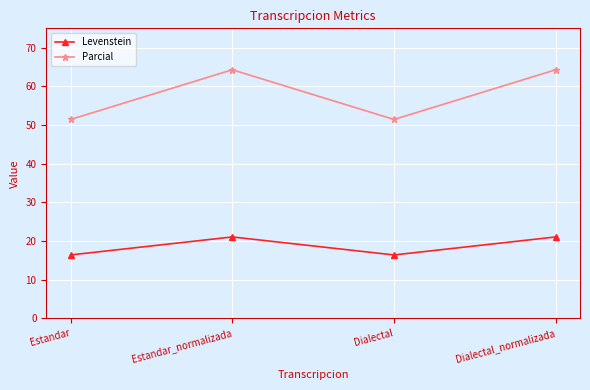

Reading left to right, list all the values displayed in this chart.

Levenstein: Estandar=16.4	Estandar_normalizada=21.1	Dialectal=16.4	Dialectal_normalizada=21.1
Parcial: Estandar=51.4	Estandar_normalizada=64.3	Dialectal=51.4	Dialectal_normalizada=64.3